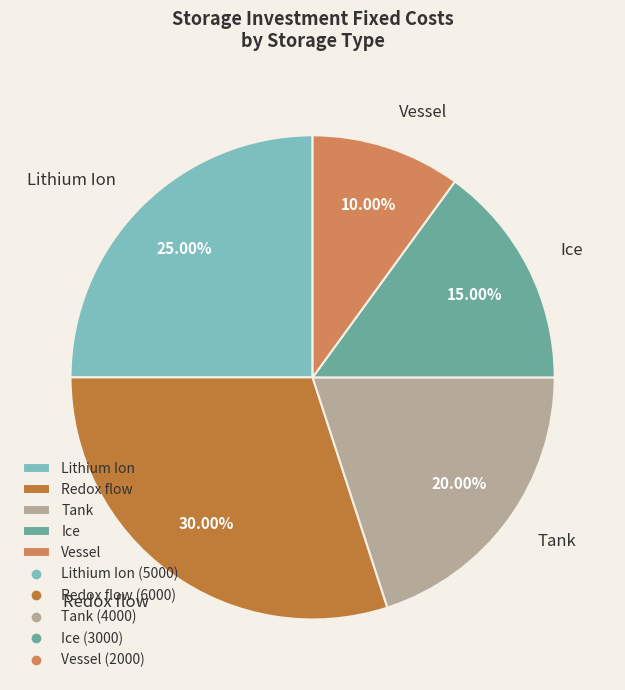

To the nearest percent, what portion does Vessel represent?

10%